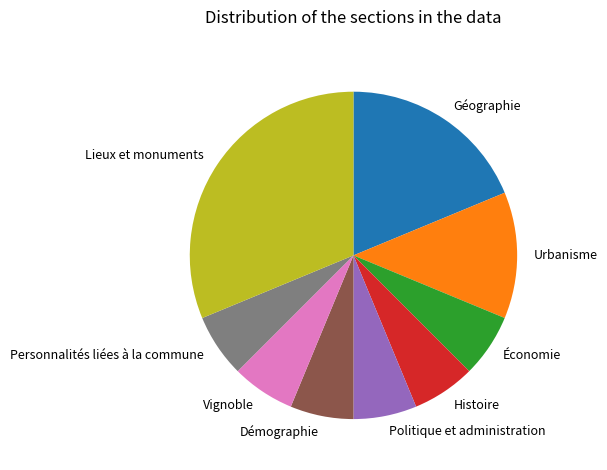

What is the ratio of the value at Géographie to the value at Vignoble?

3.0